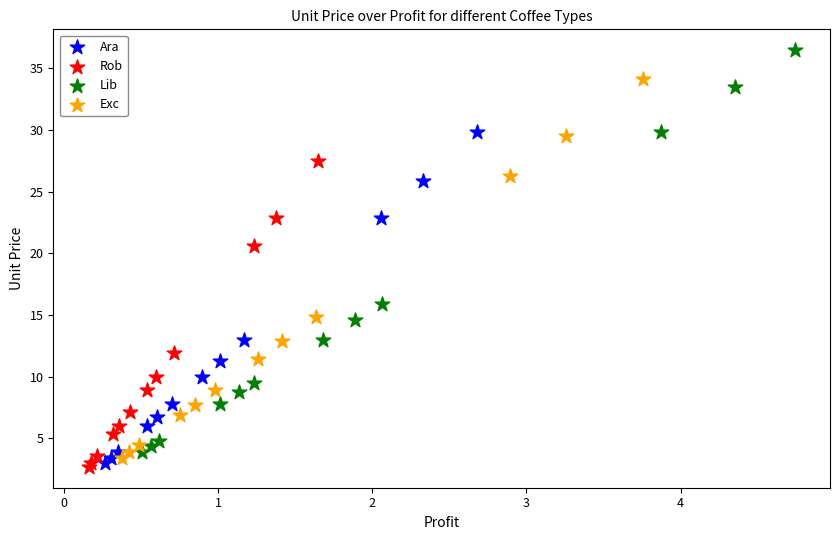

What are all the series names shown in the legend?

Ara, Rob, Lib, Exc